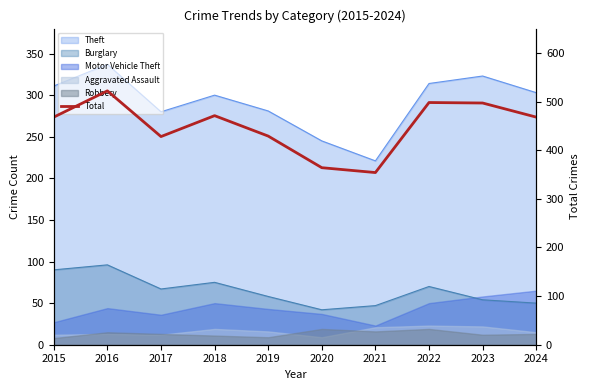

Reading right to left, extract all data points from this chart.

2024=468	2023=497	2022=498	2021=354	2020=364	2019=429	2018=471	2017=428	2016=522	2015=468